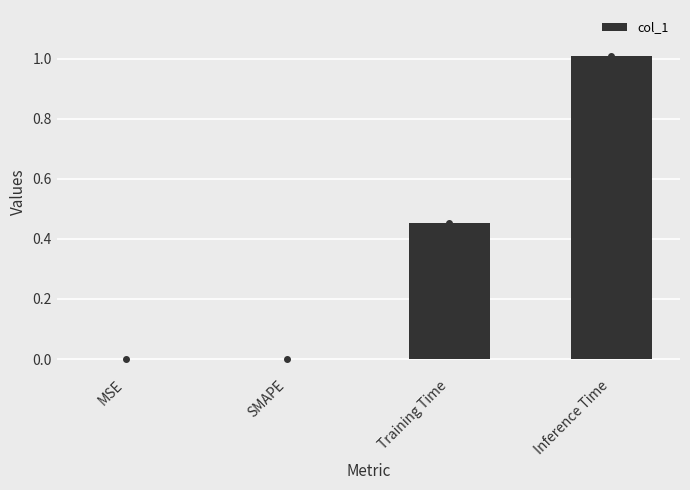

Between SMAPE and Training Time, which is larger?

Training Time